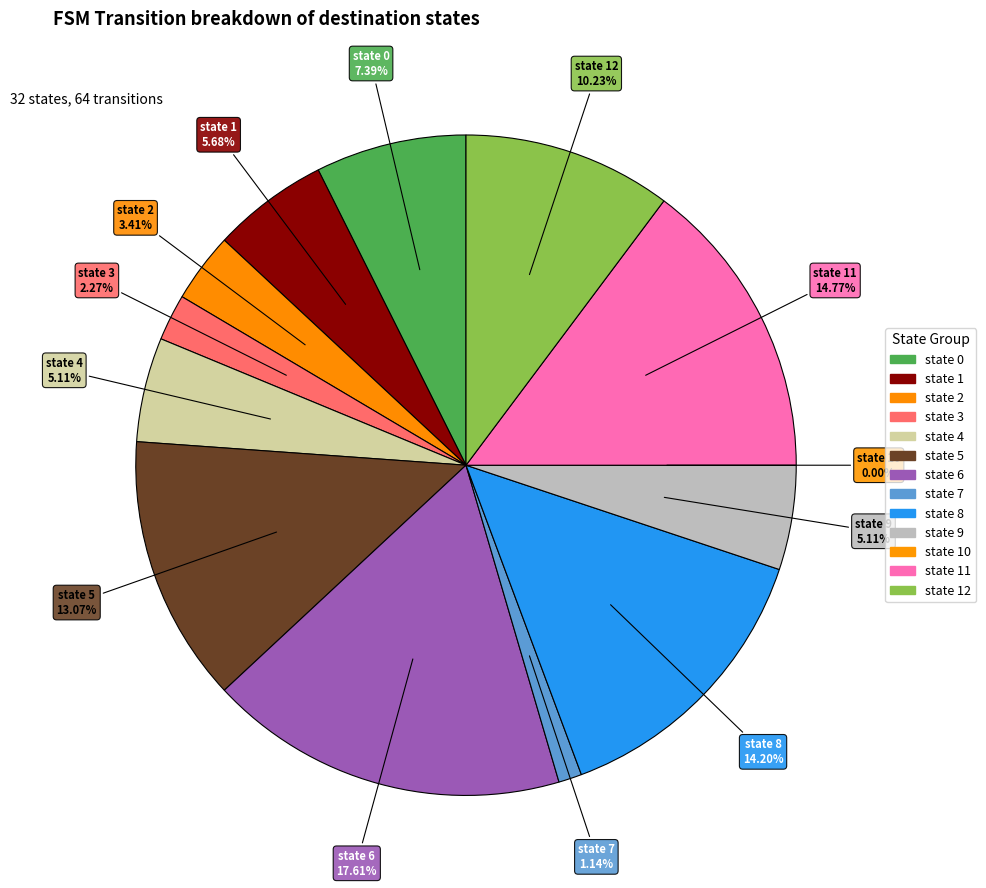

What percentage do state 5 and state 1 together represent?

18.8%